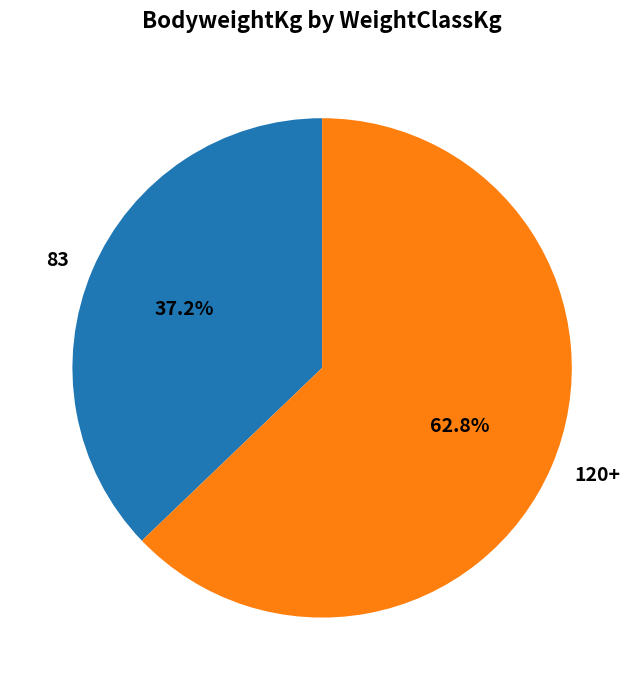

What is the ratio of the value at 120+ to the value at 83?

1.7